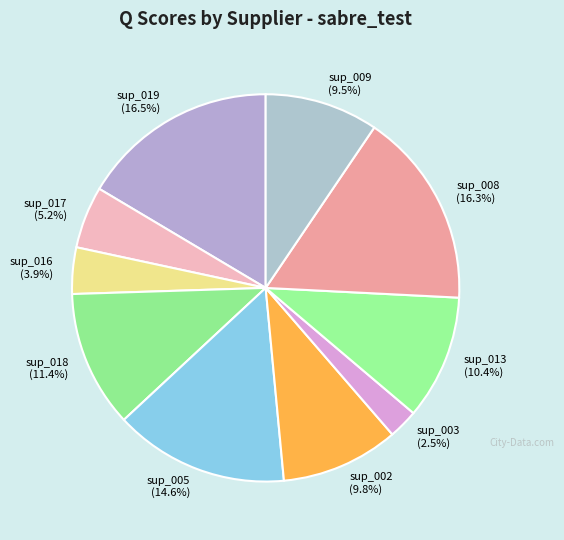

Between sup_019 and sup_005, which is larger?

sup_019